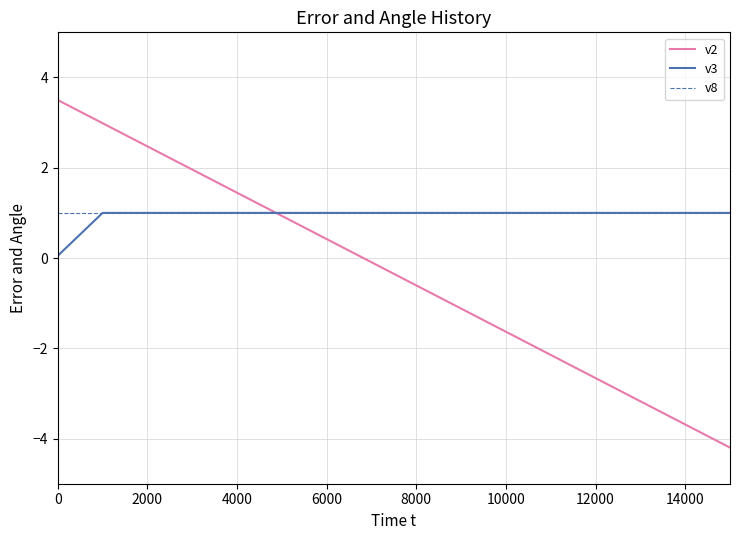

What is the greatest value displayed?

3.5